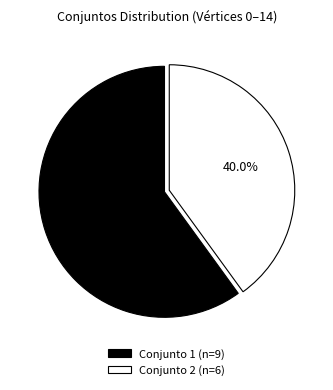

Which has a higher value, Conjunto 1 (n=9) or Conjunto 2 (n=6)?

Conjunto 1 (n=9)